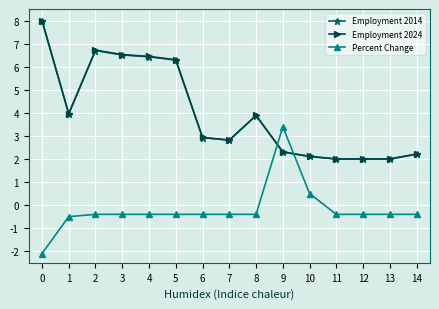

What is the difference between the highest and lowest values at 13?

2.4